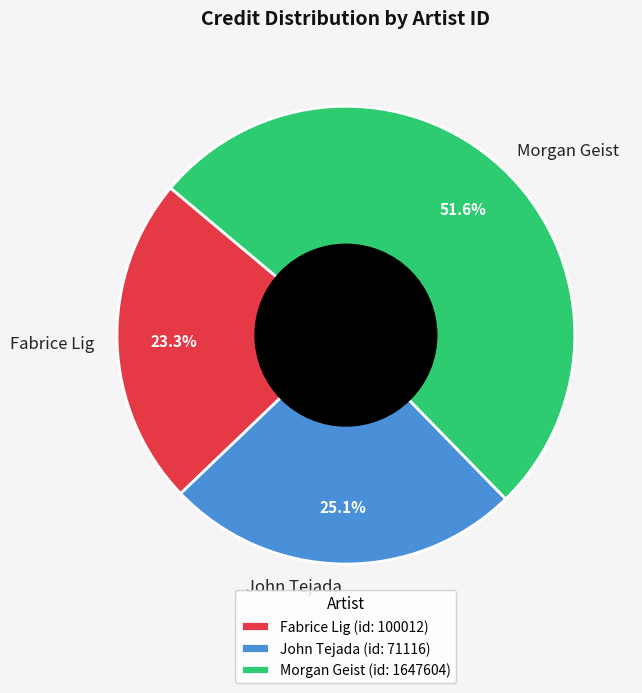

To the nearest percent, what is the average slice percentage?

33%